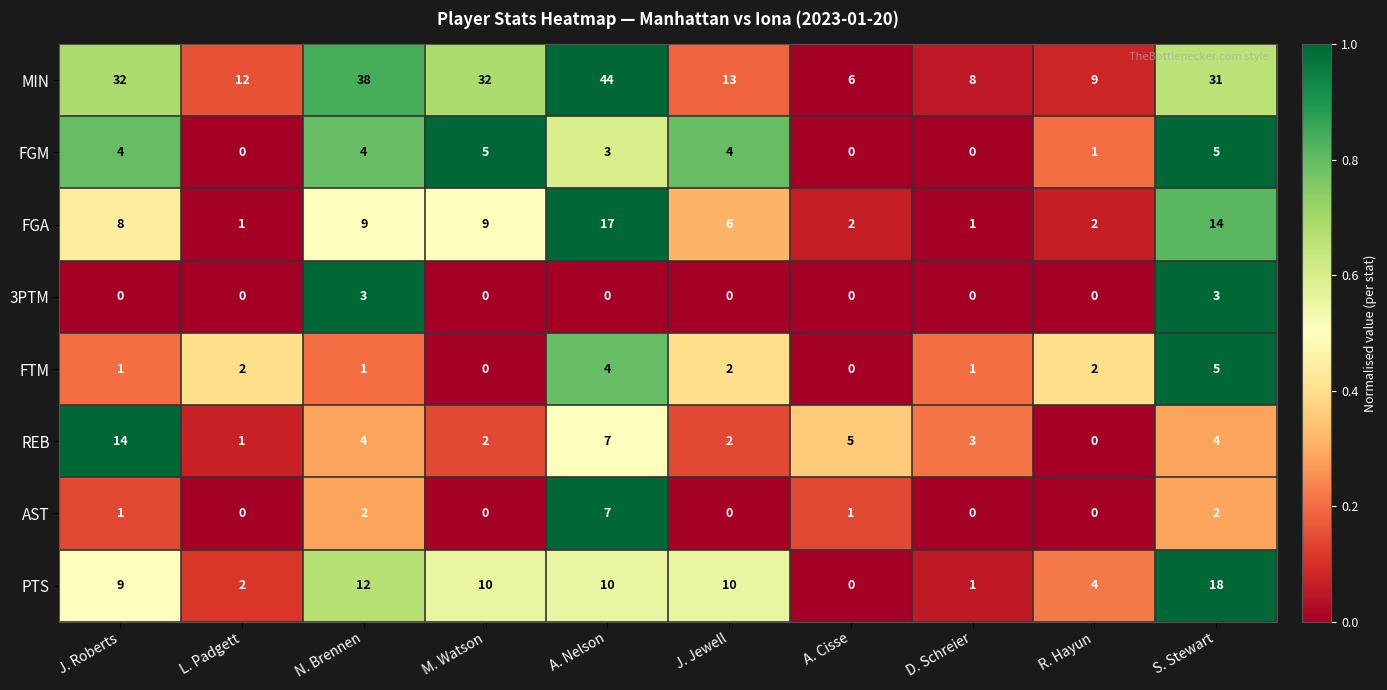

Is it true that FTM equals 2 at L. Padgett?

True